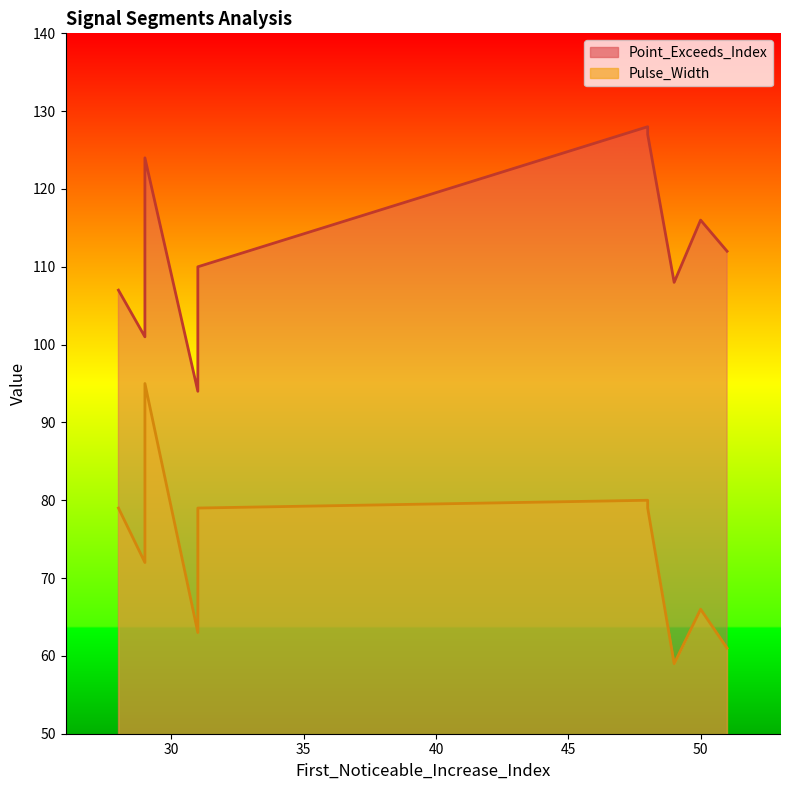

What is the average value of the Pulse_Width series?

73